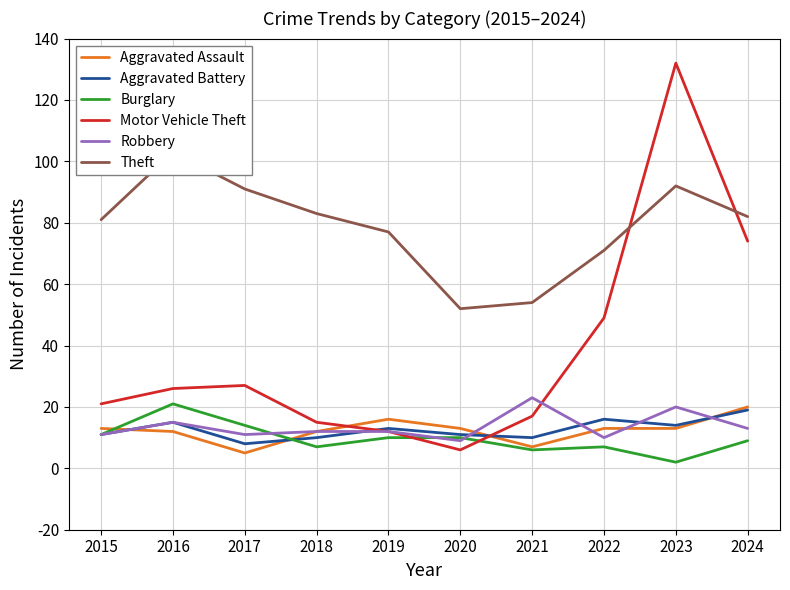

Count the number of categories in the chart.

10